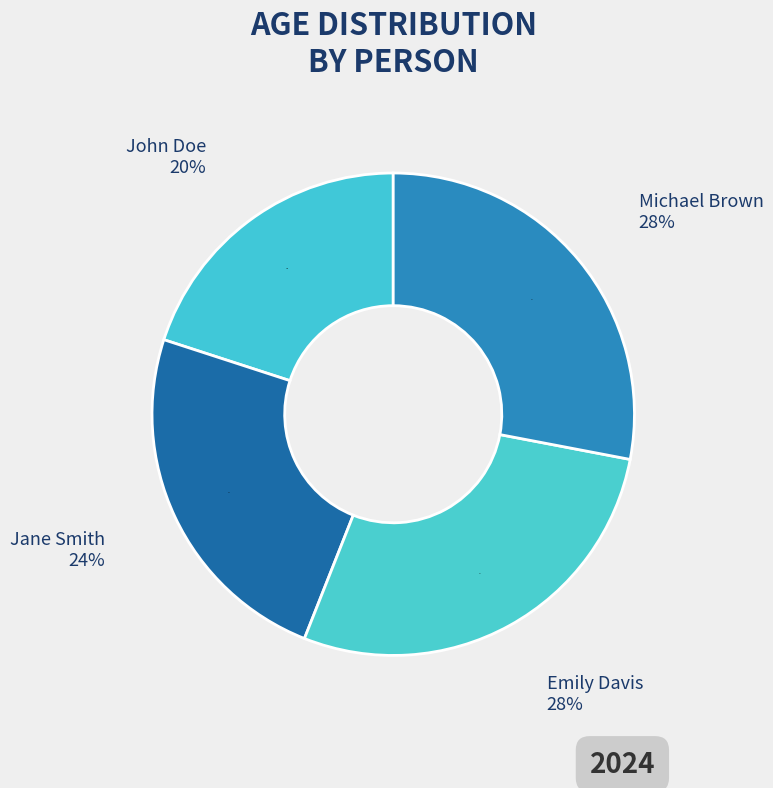

Is it true that Michael Brown is 37% of the pie?

False